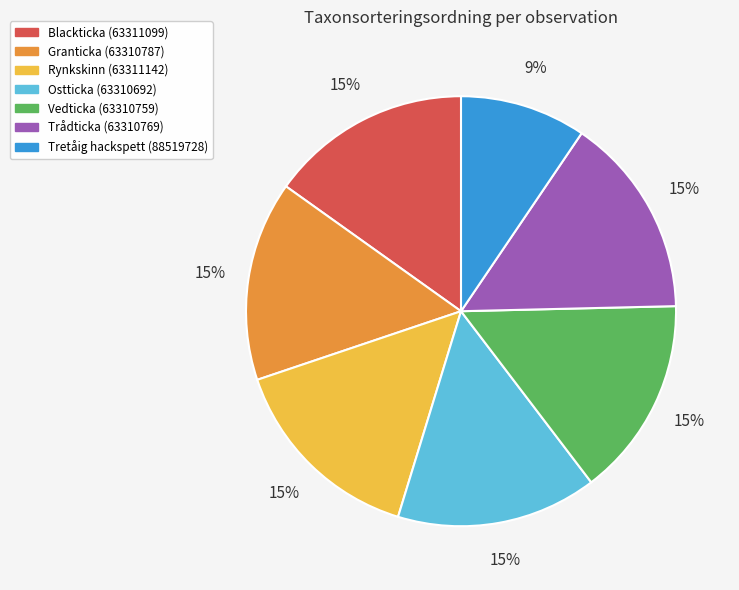

Is the sum of Vedticka (63310759) and Granticka (63310787) greater than half?

No